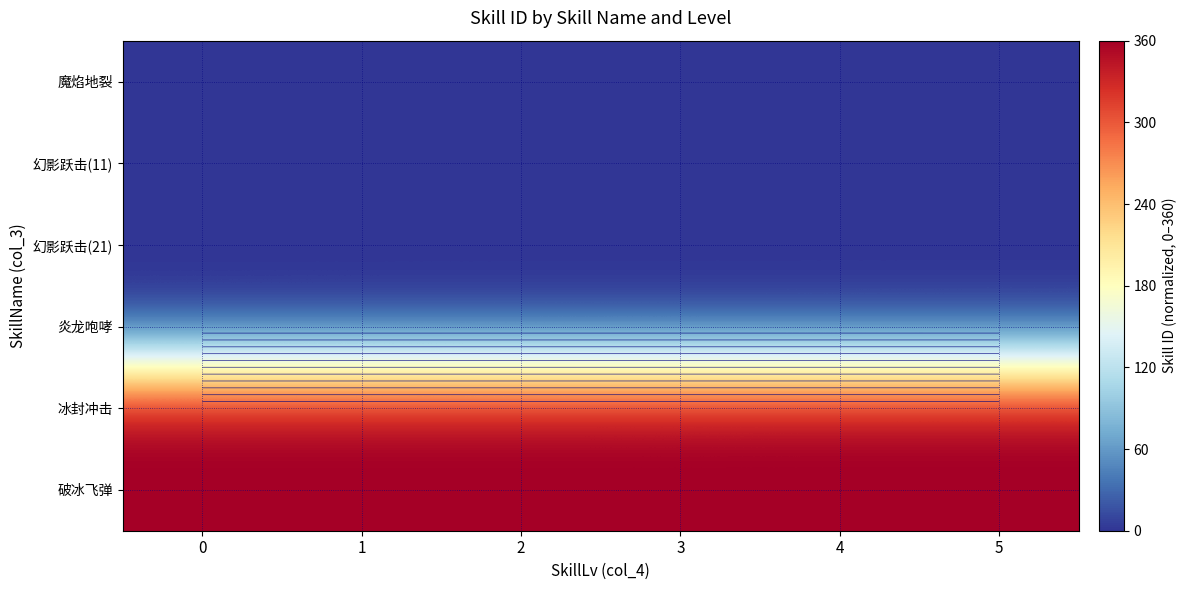

Between 0 and 4, which is larger?

4